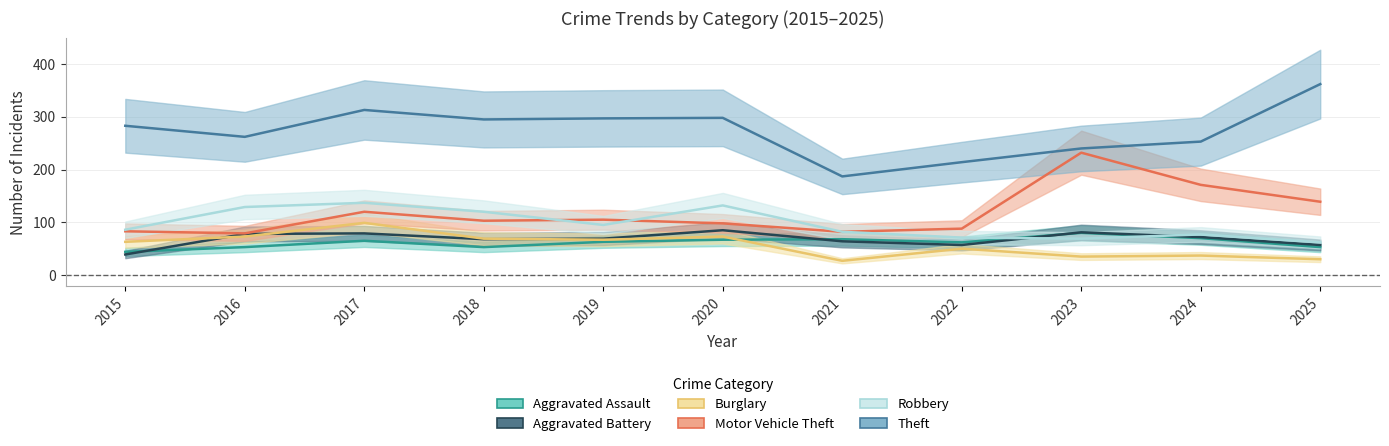

What is the sum of the Theft values at 2018 and 2021?

482